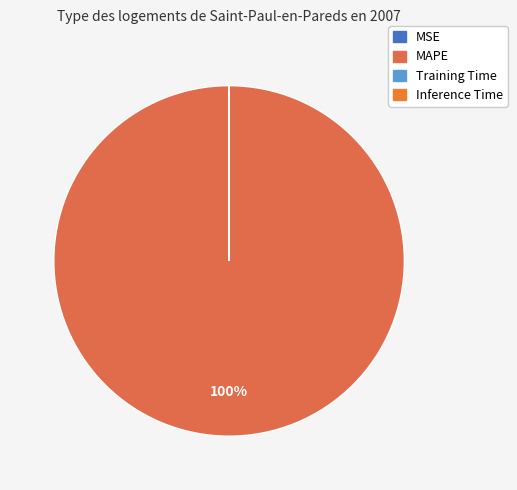

What percentage do MSE and MAPE together represent?

100.0%